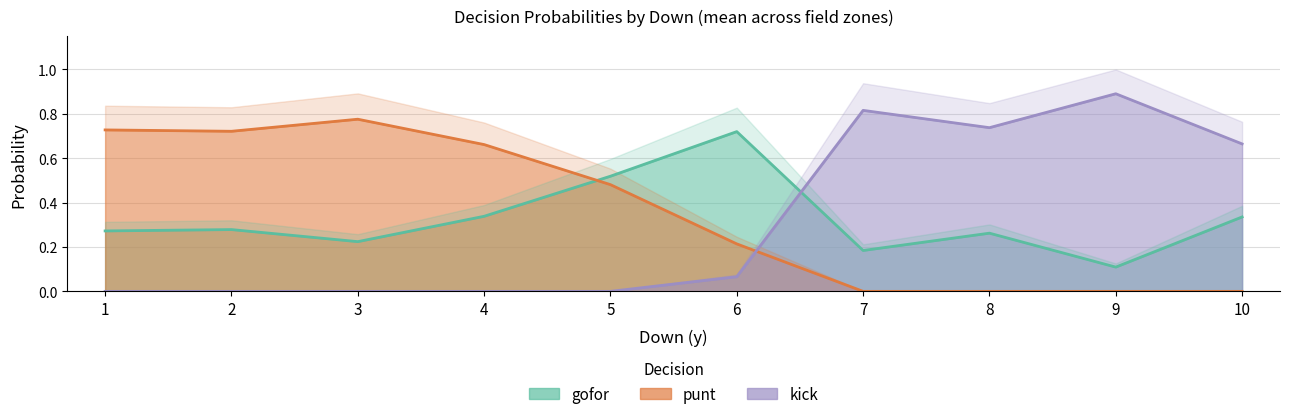

At which category does punt reach its first local valley?

2